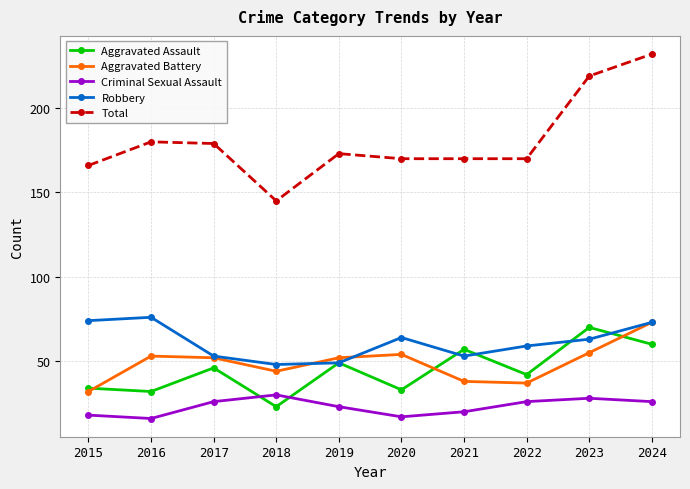

How many interior local valleys does the Aggravated Battery series have?

2